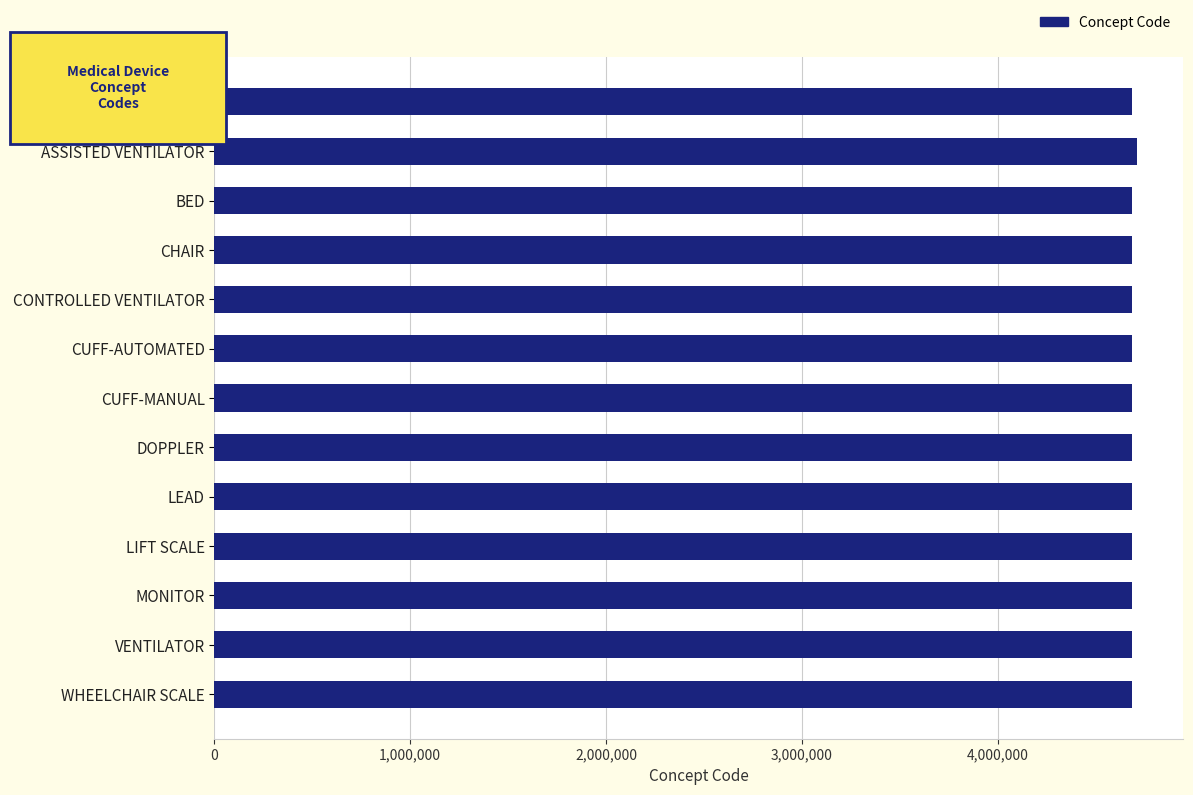

What is the label of the 5th bar from the top?

CONTROLLED VENTILATOR